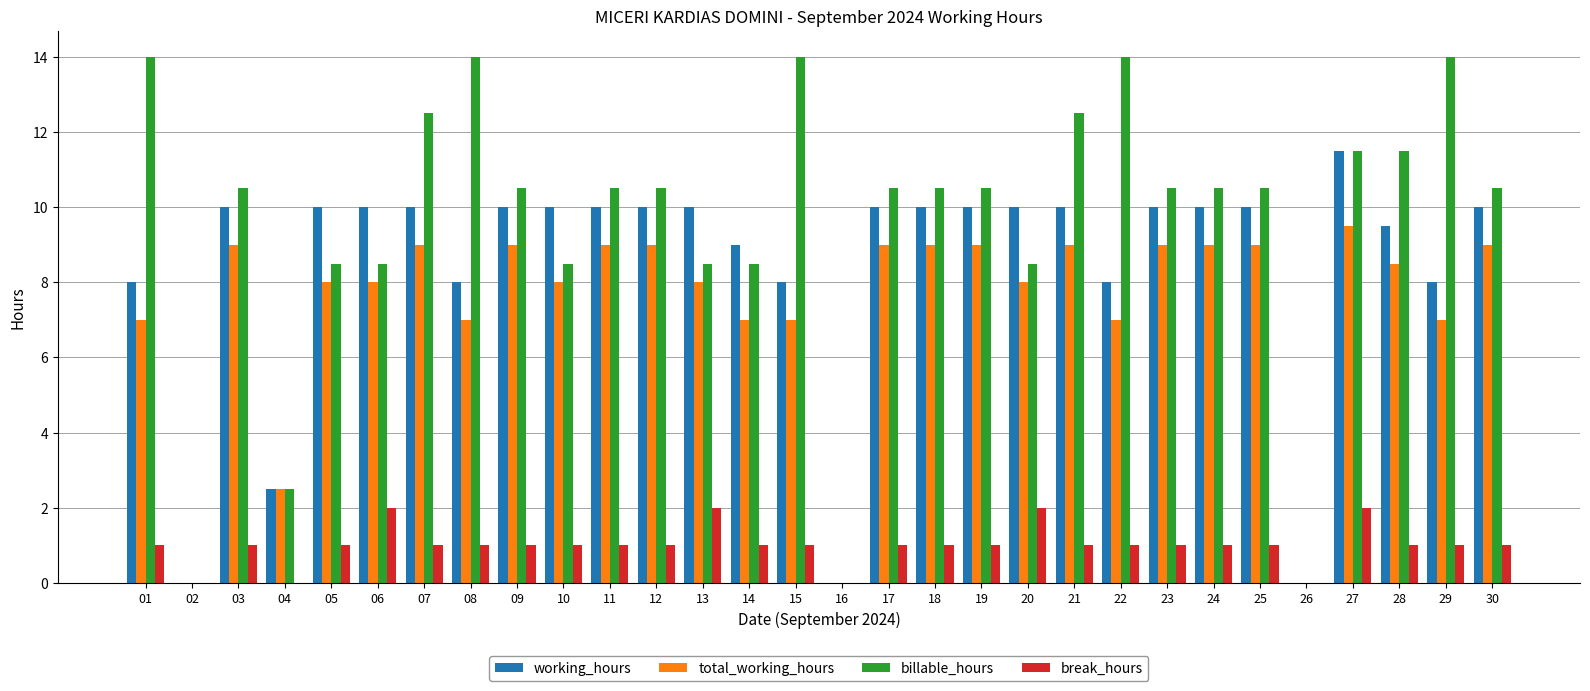

What is the sum of all billable_hours values?

287.0